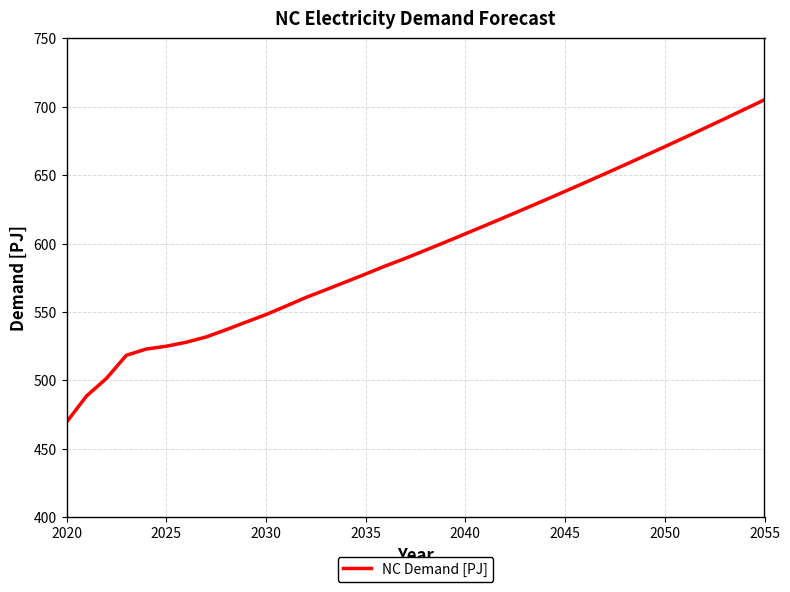

What is the smallest value displayed?

469.4